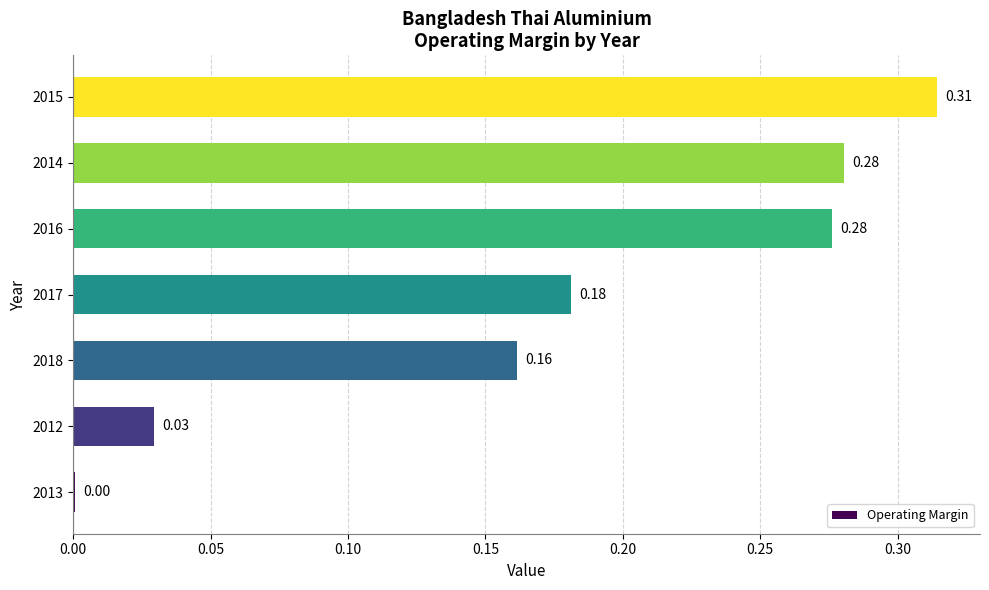

What is the sum of all values?

1.2